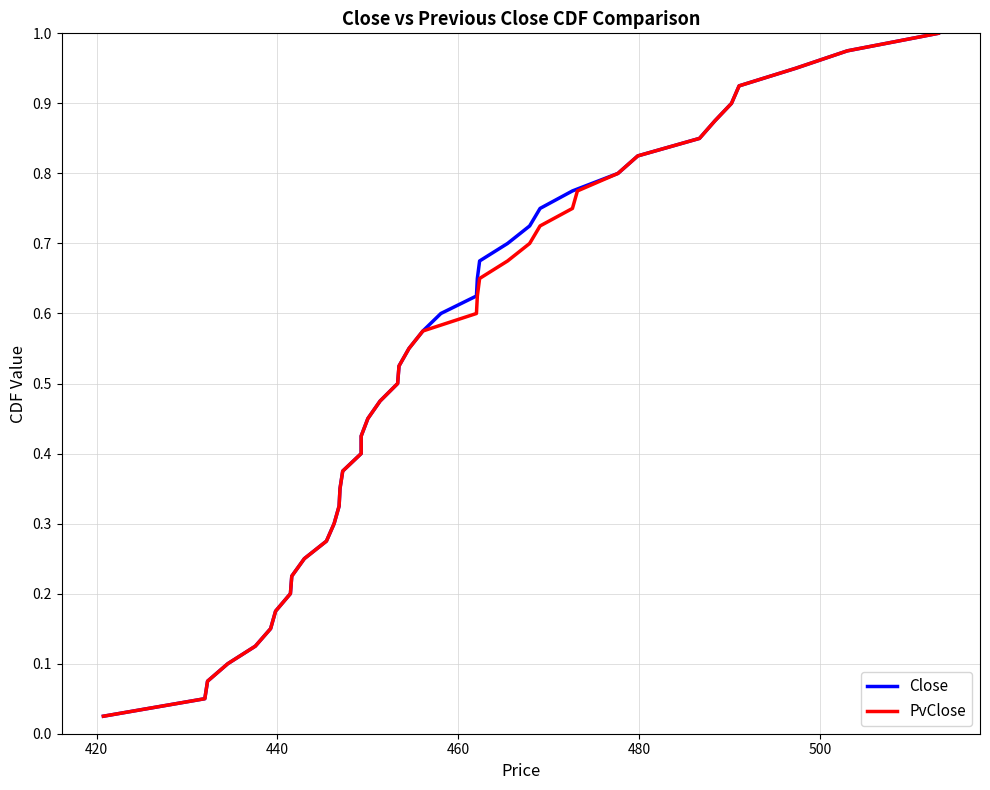

At how many categories does at least one series exceed 0?

40